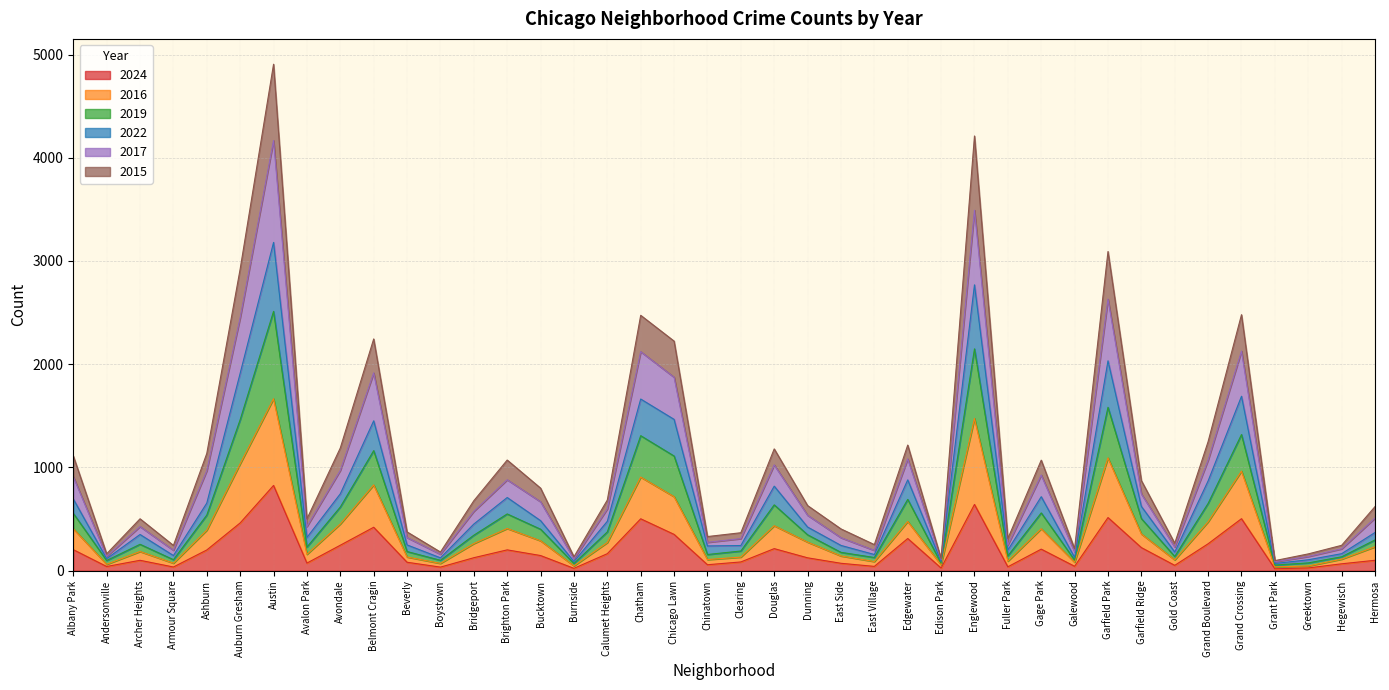

What is the minimum value shown in the chart?

19